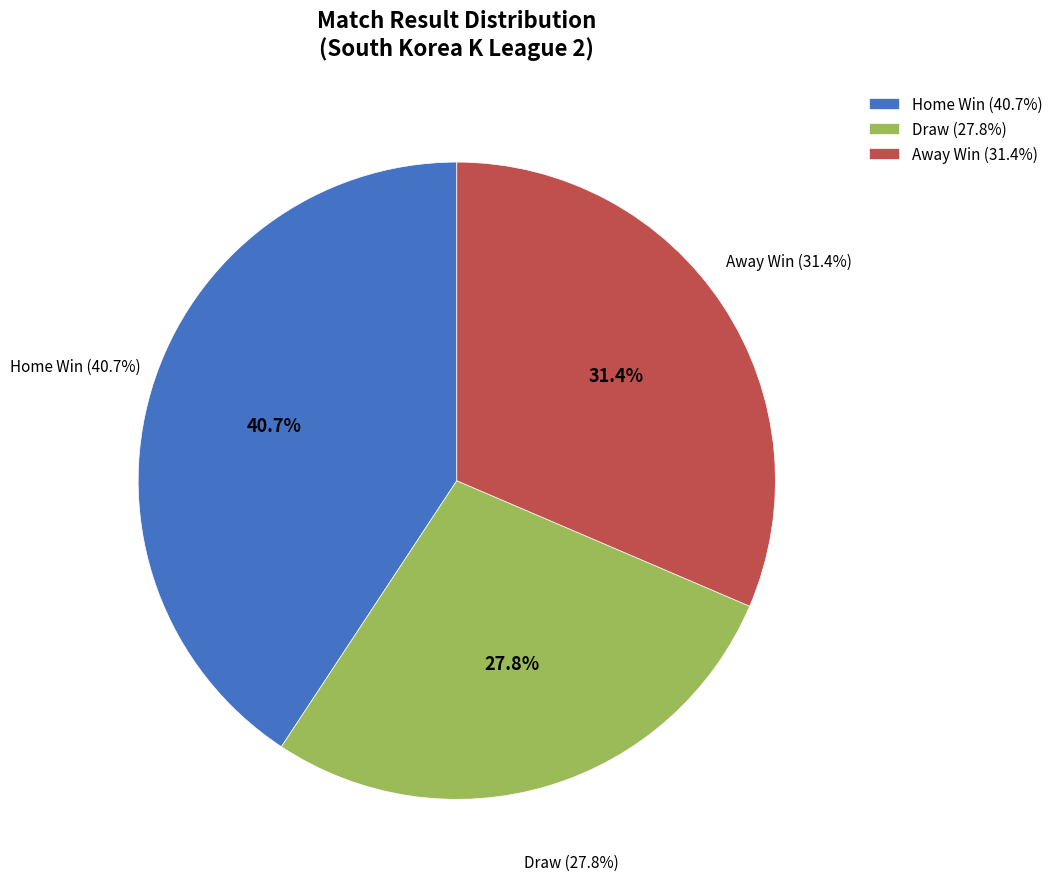

To the nearest percent, what percentage of the pie is A?

31%